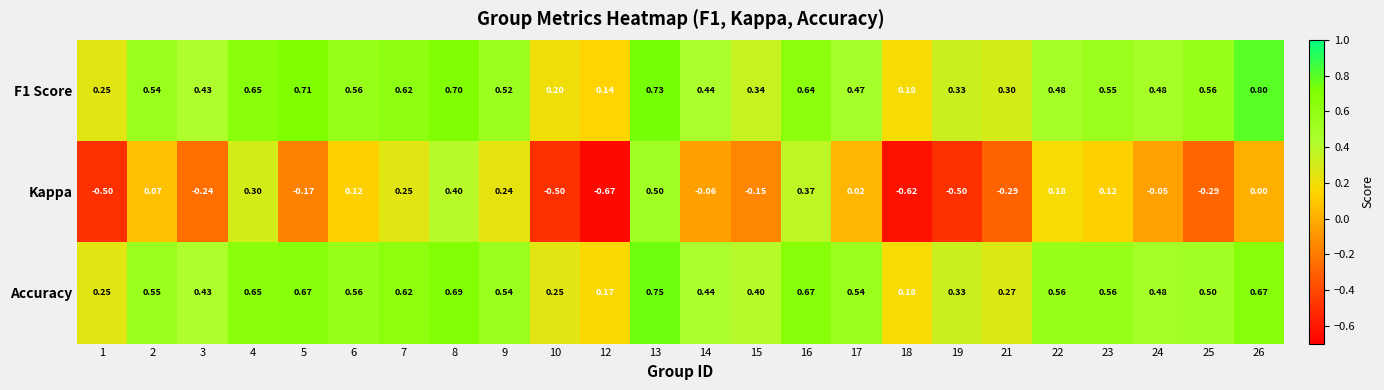

Which series has the largest range (max minus min)?

Kappa